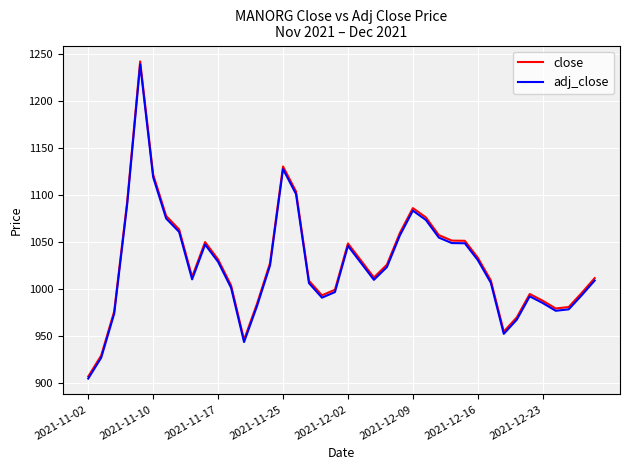

What is the sum of all adj_close values?

41033.4